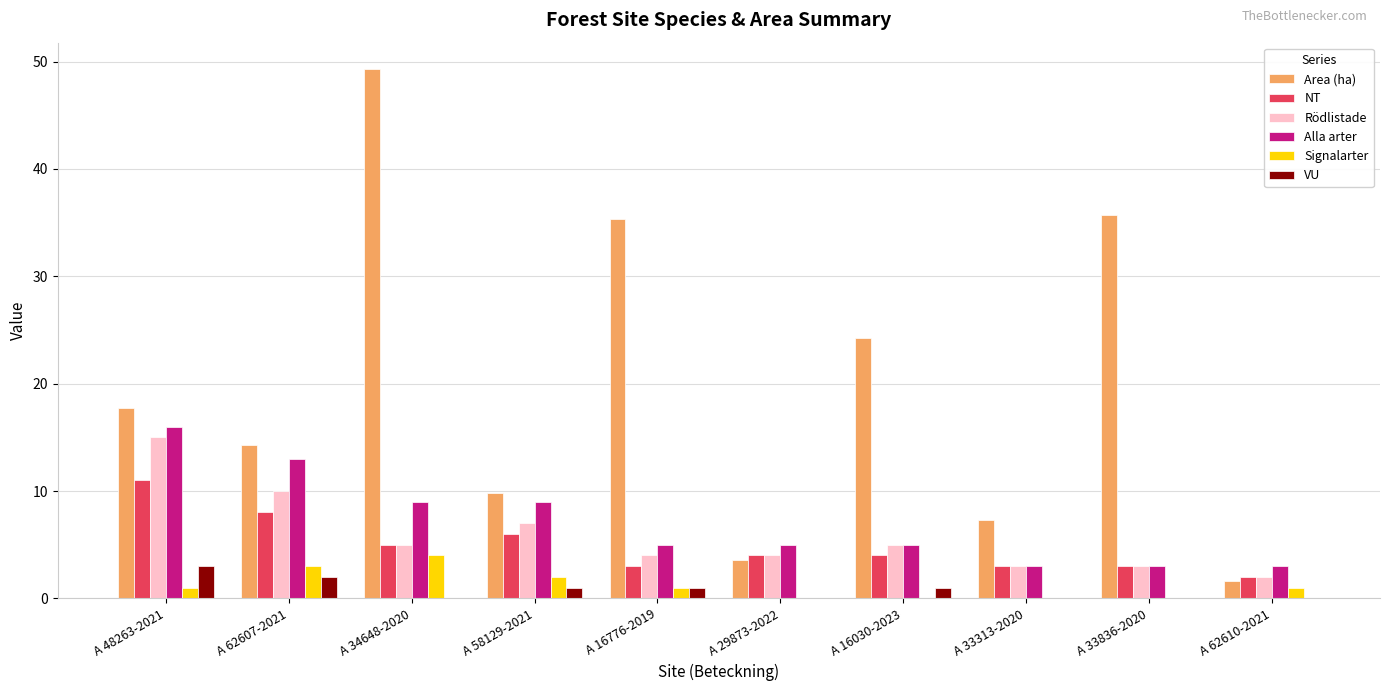

What is the sum of the NT values at A 33313-2020 and A 34648-2020?

8.0